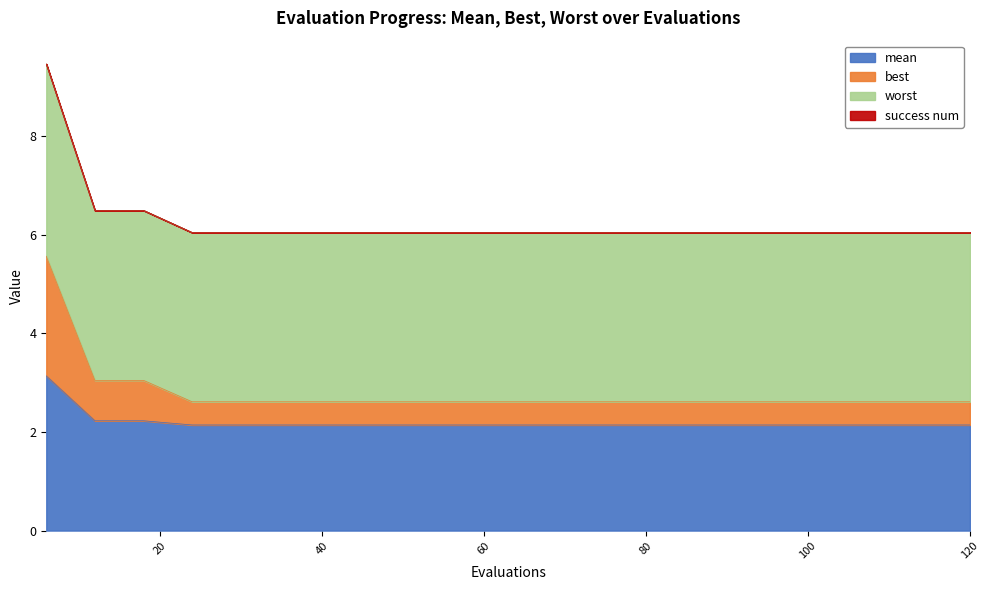

What is the difference between the highest and lowest values at 102?

3.9